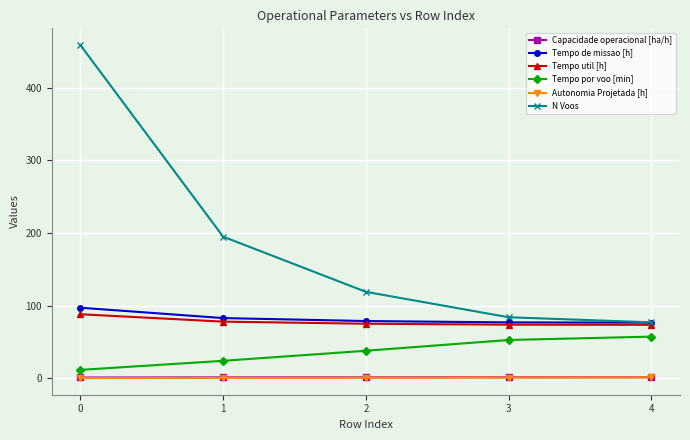

Which series changed the most between 0 and 2?

N Voos